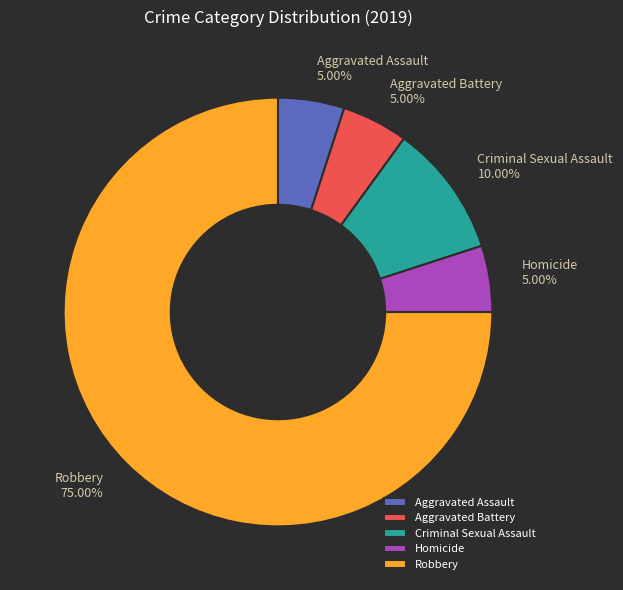

Which category has the biggest portion of the pie?

Robbery